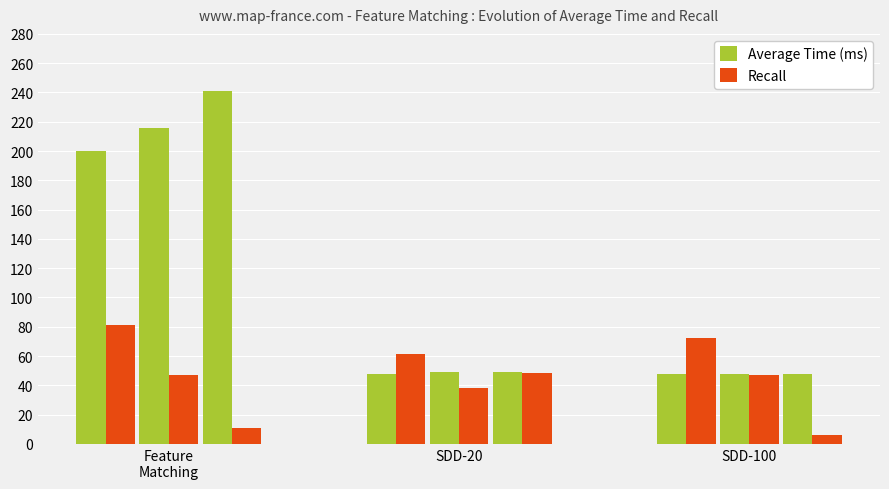

What is the minimum value for Recall?

6.3